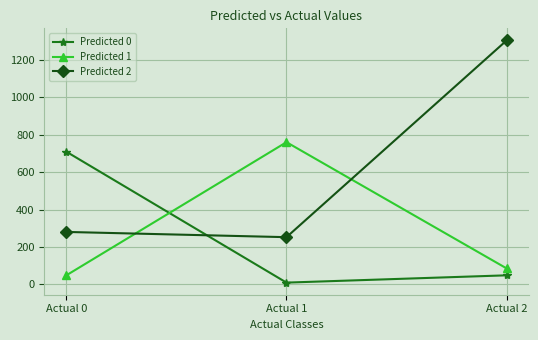

How many series are shown in this chart?

3